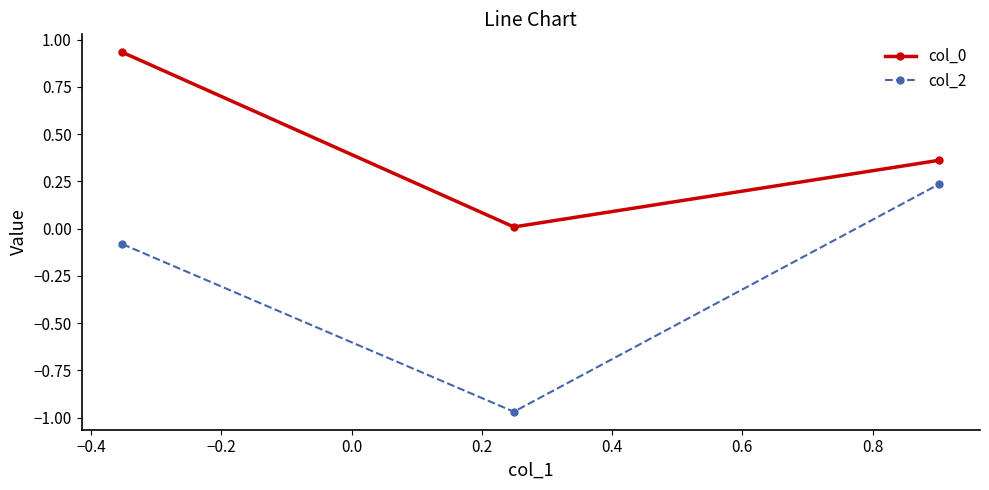

What is the difference between the maximum and second lowest values in the col_2 series?

0.3